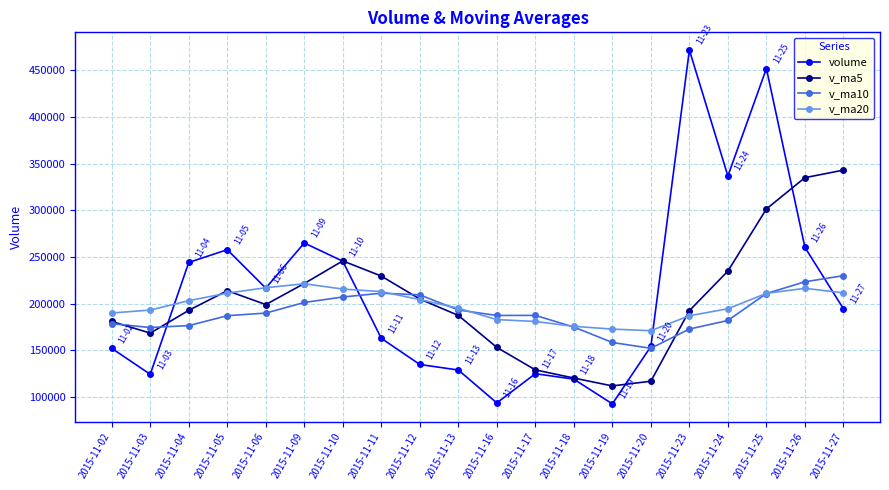

What is the value of the v_ma5 point at the 5th from the left?

198878.5